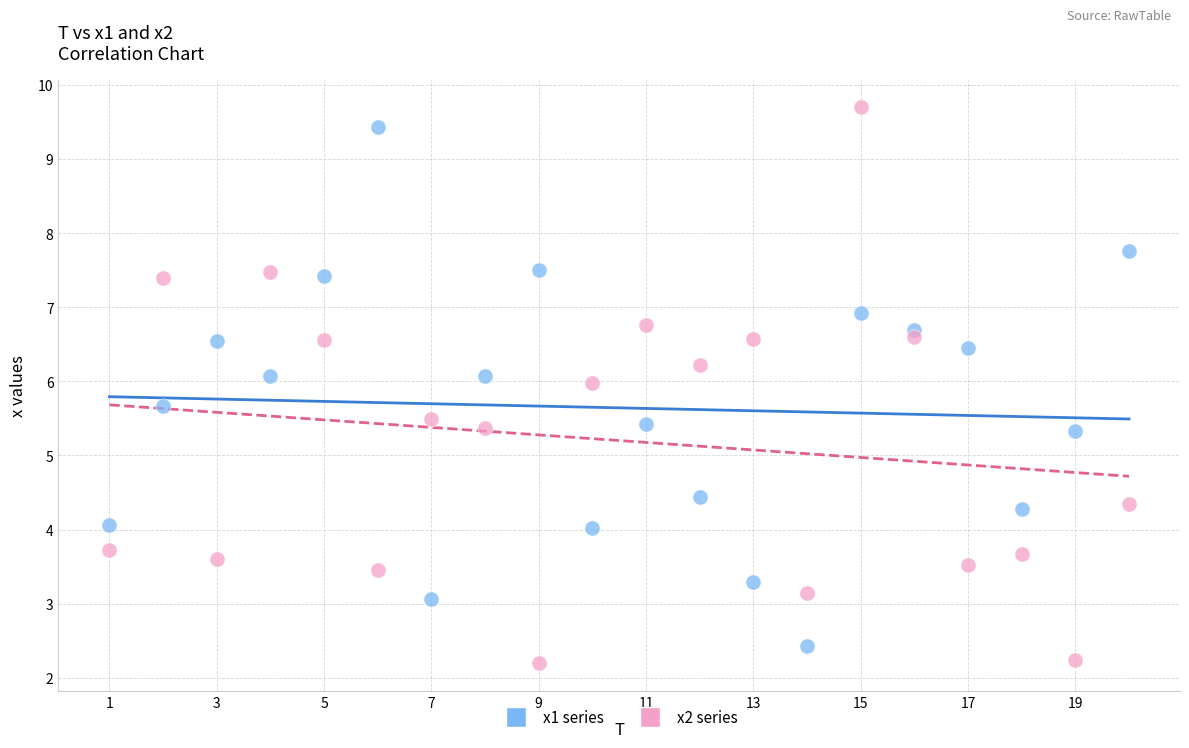

What is the X range (max minus min) for the scatter plot?

19.0